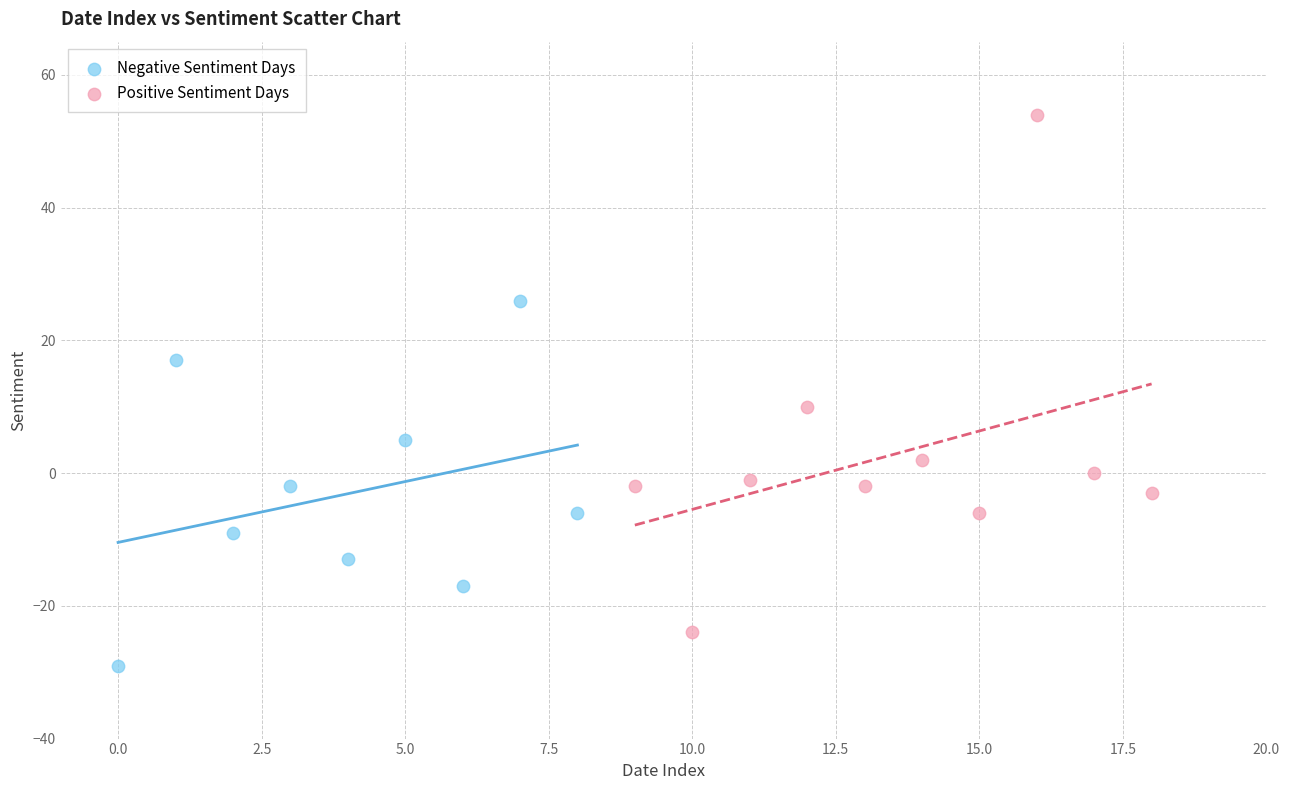

Which series reaches the minimum Y coordinate?

Negative Sentiment Days